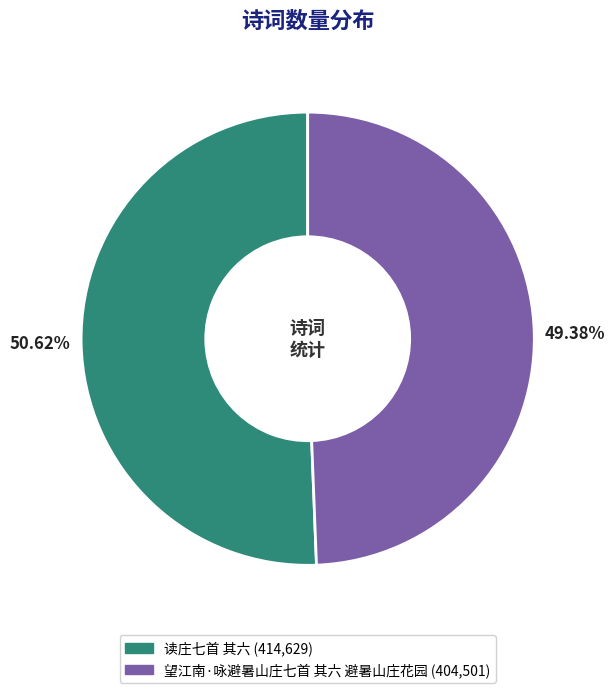

To the nearest percent, what is the average slice percentage?

50%